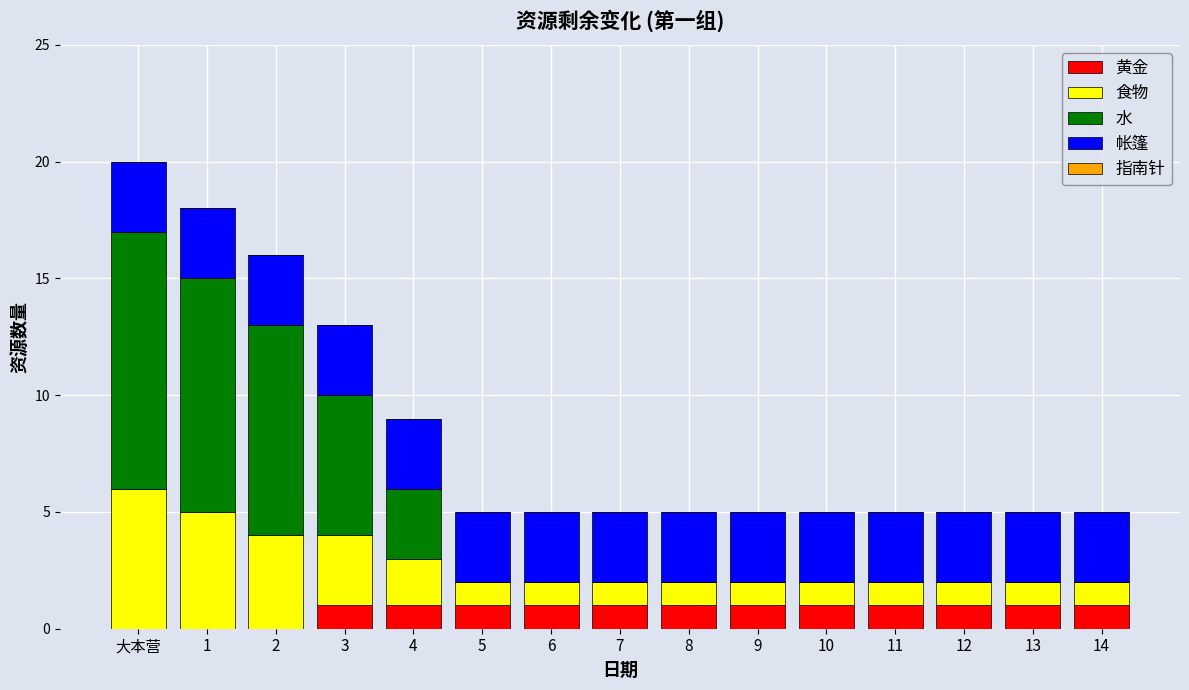

At which category is the sum across all series the highest?

大本营